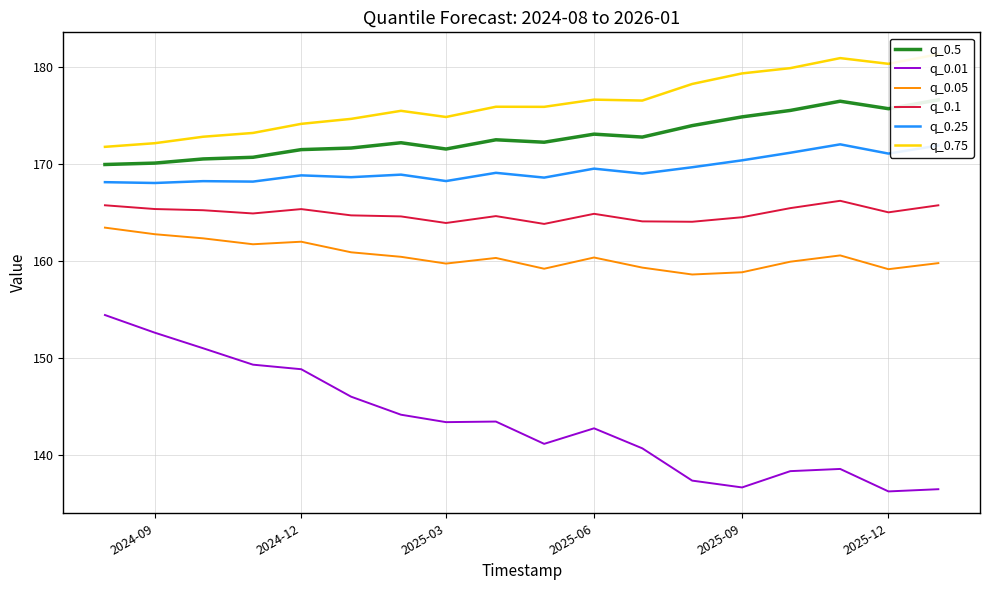

What is the minimum value for q_0.01?

136.2